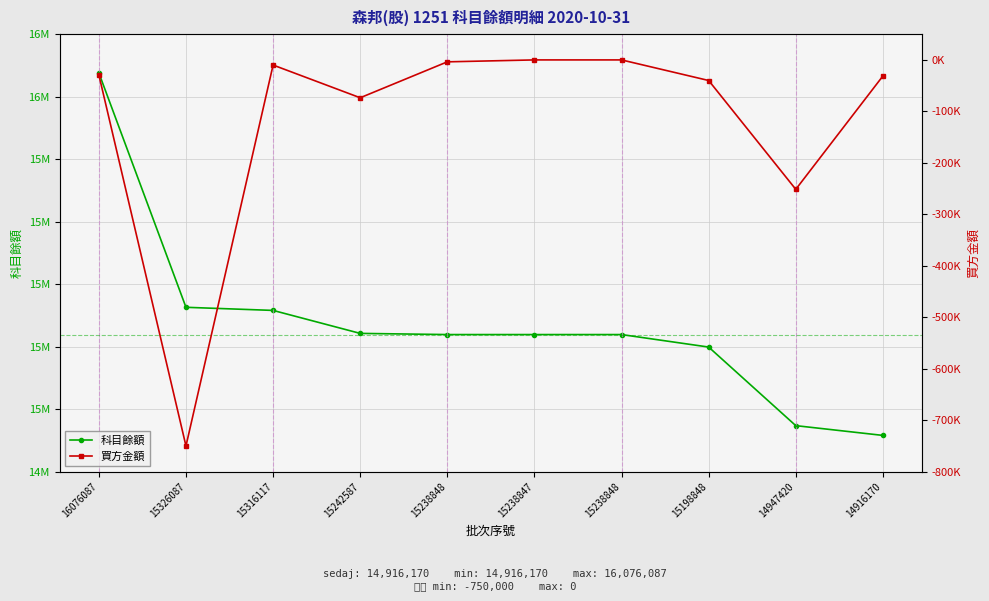

Count the number of data series in this chart.

2